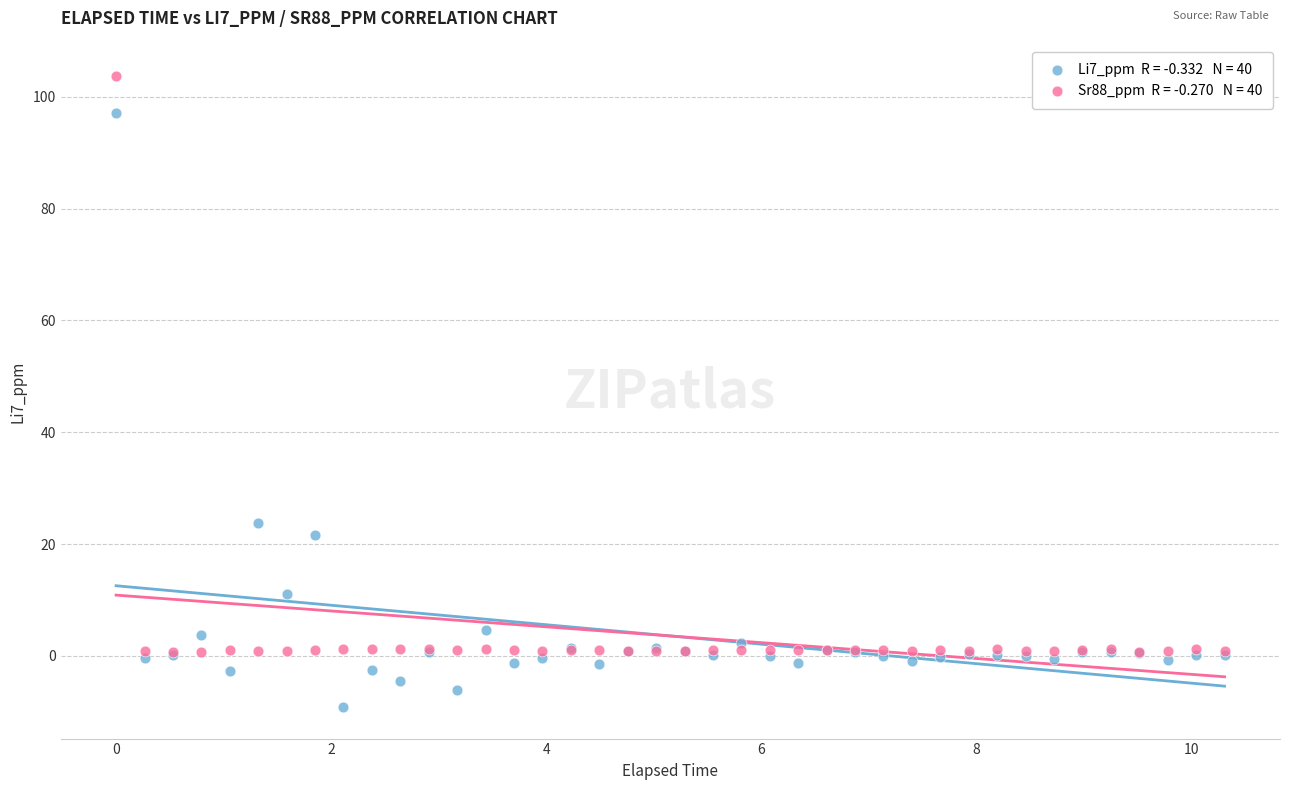

Across all series, what Y value is closest to 47?

23.7